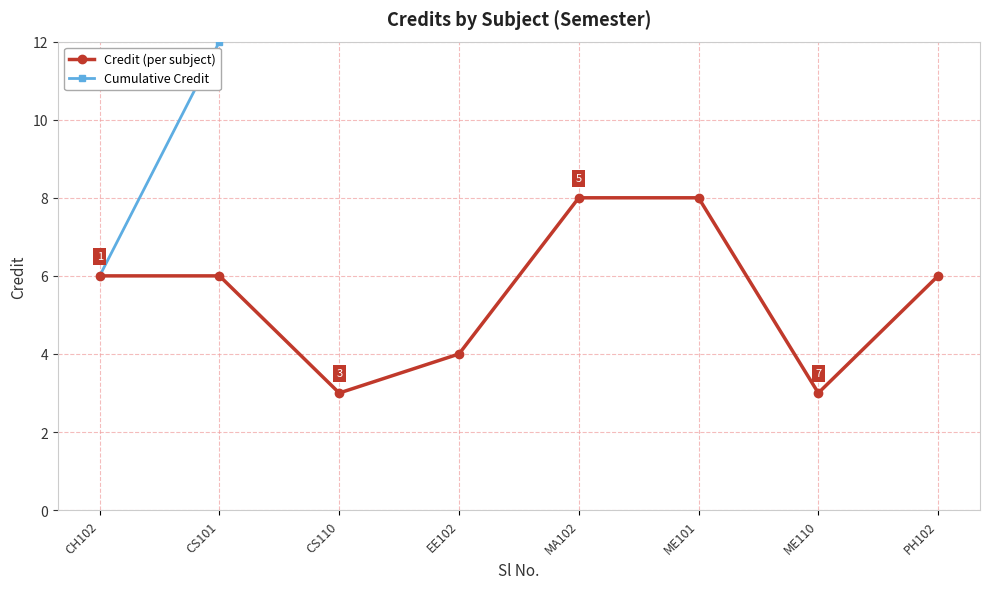

What is the value of the Cumulative Credit point at the 4th from the left?

19